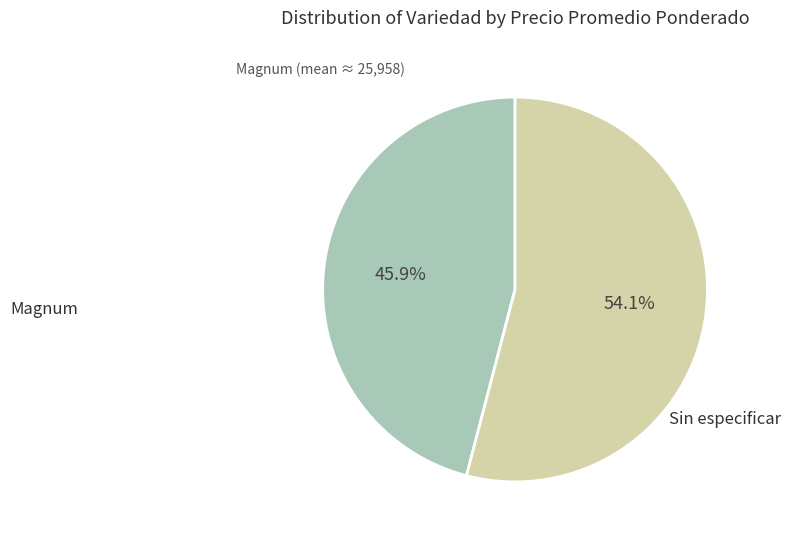

What is the largest slice in the pie chart?

Sin especificar